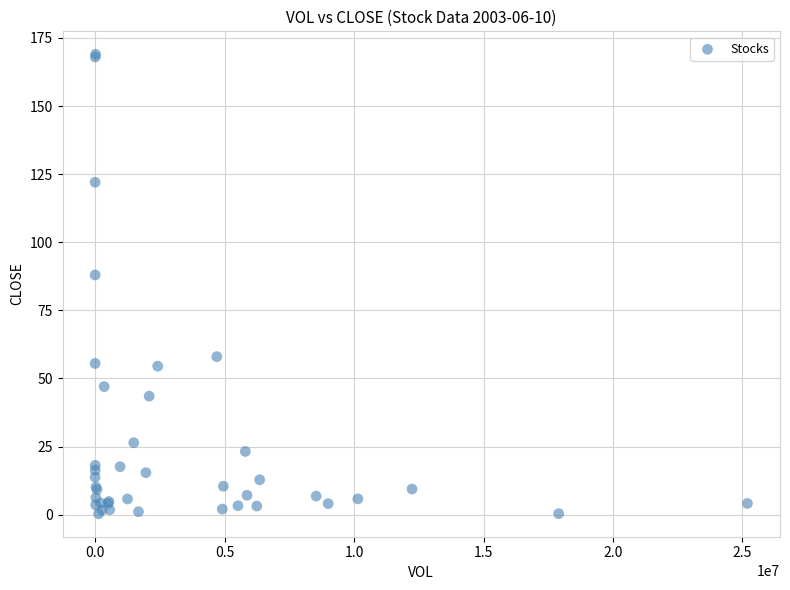

What Y value in the scatter plot is closest to 84?

88.0